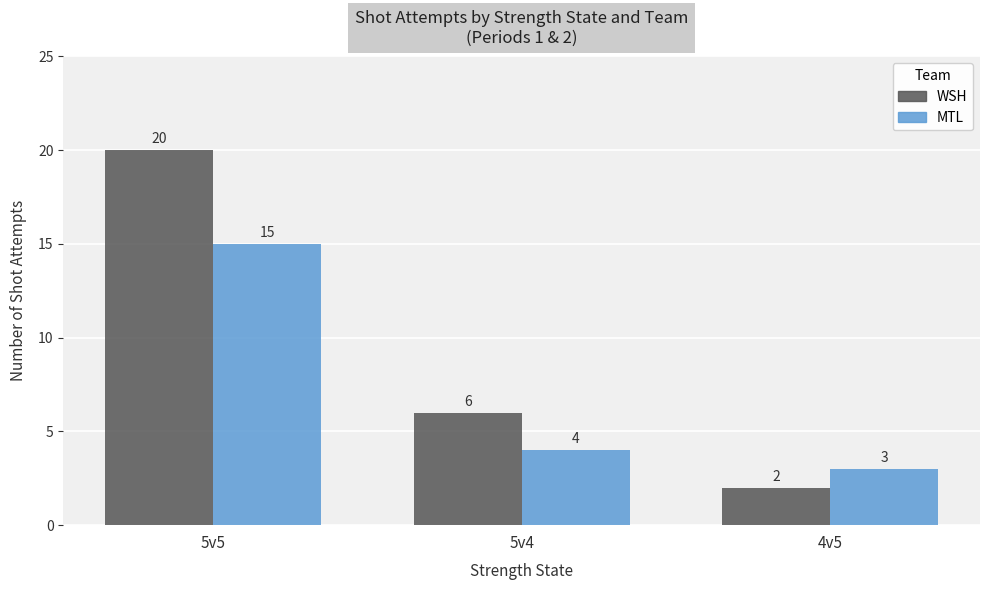

True or false: WSH has a value of 2 at 4v5.

True